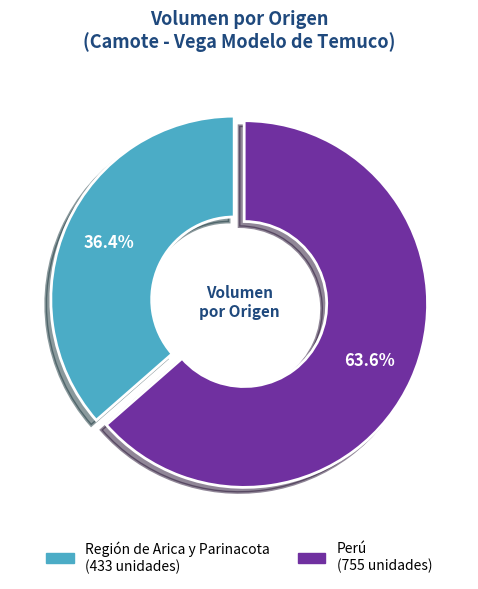

What is the ratio of the value at Región de Arica y Parinacota to the value at Perú?

0.6